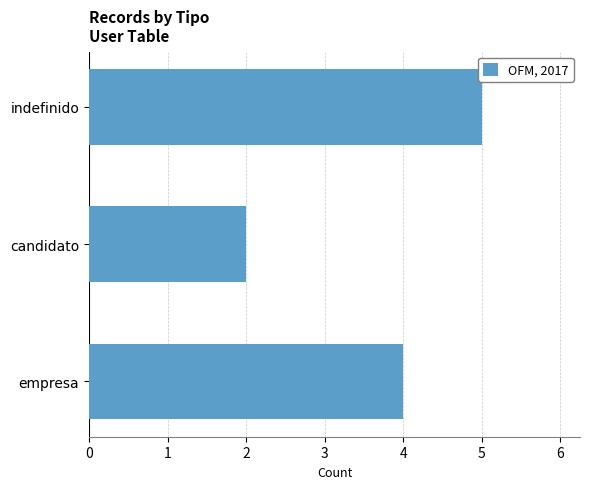

The chart shows a value of 5 at indefinido. True or false?

True